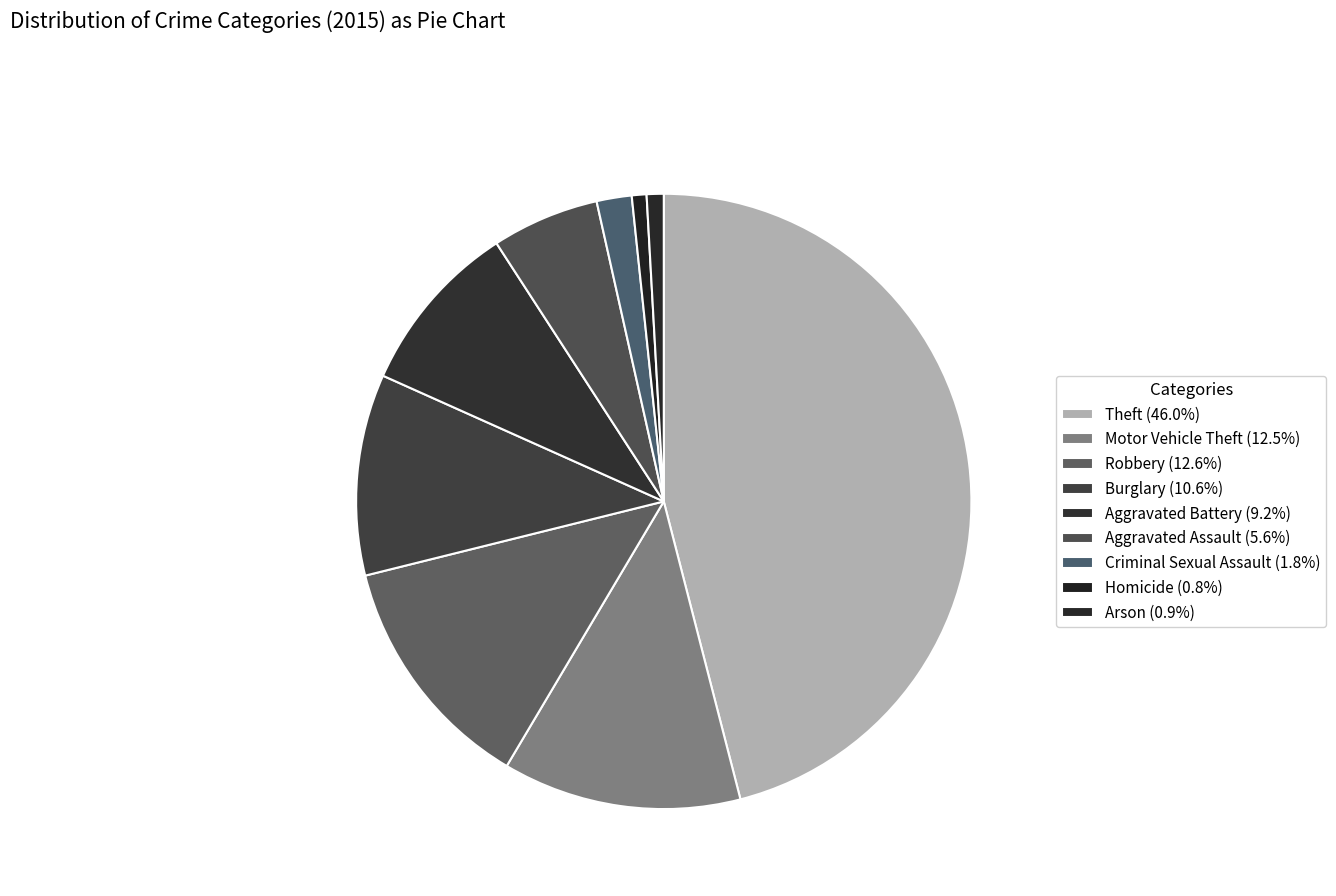

How many slices are in this pie chart?

9